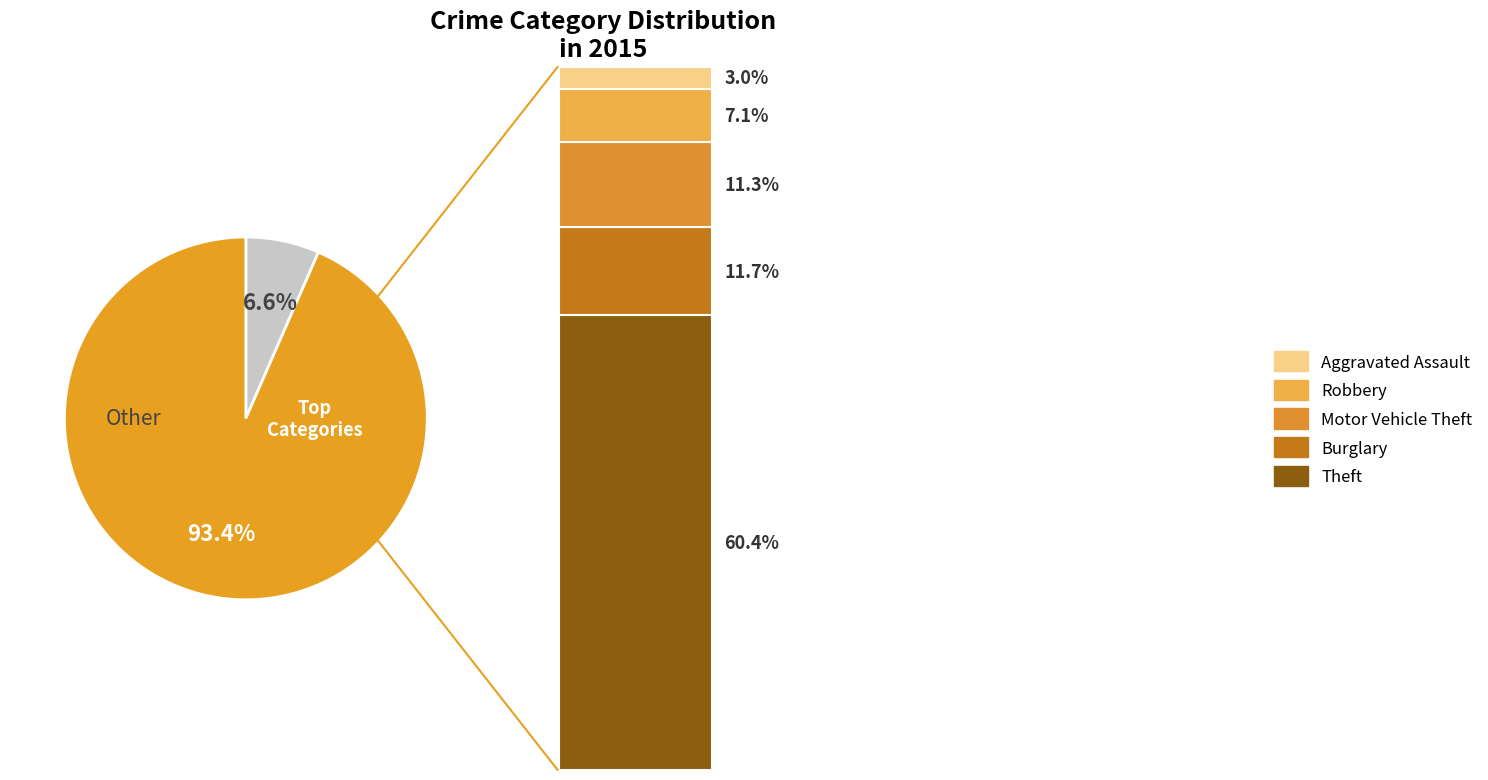

What portion of the pie excludes Motor Vehicle Theft?

88.7%